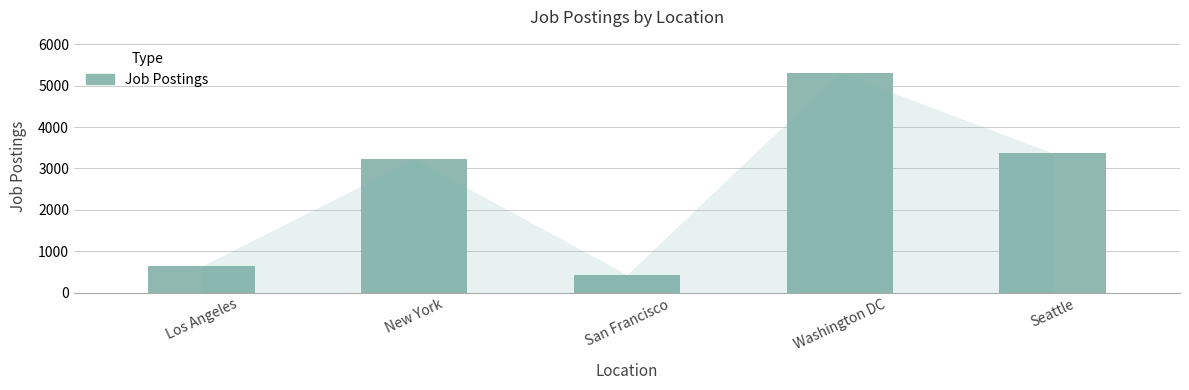

The chart shows a value of 1957 at Washington DC. True or false?

False